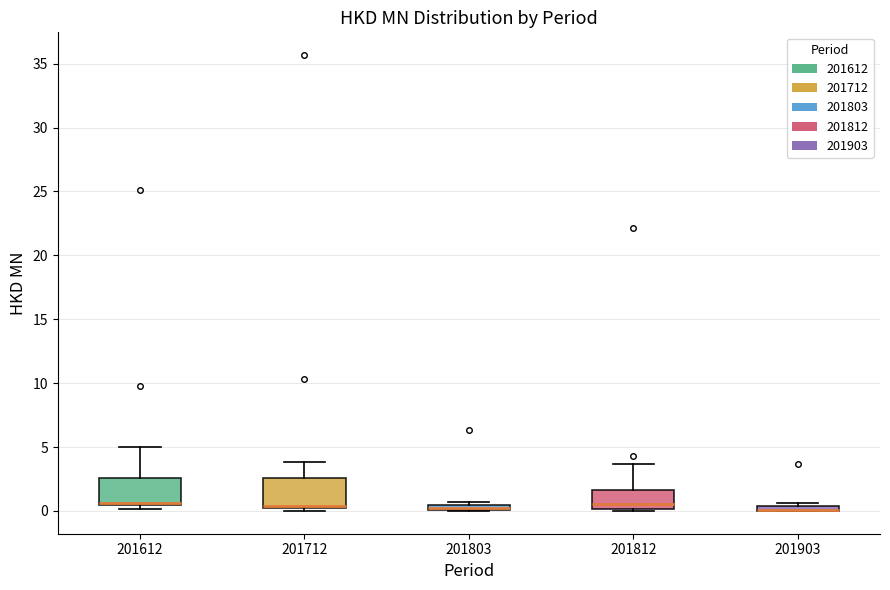

Where is the lower edge of the box at x = 201612 on the y-axis? The values are not printed on the chart, so give them approximately, as read against the axis.

0.5